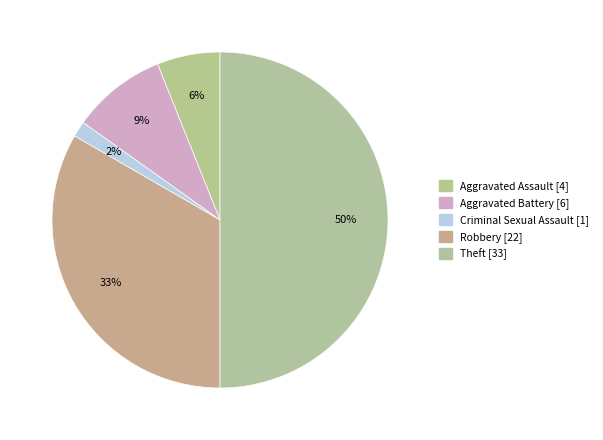

How many segments does this pie chart have?

5